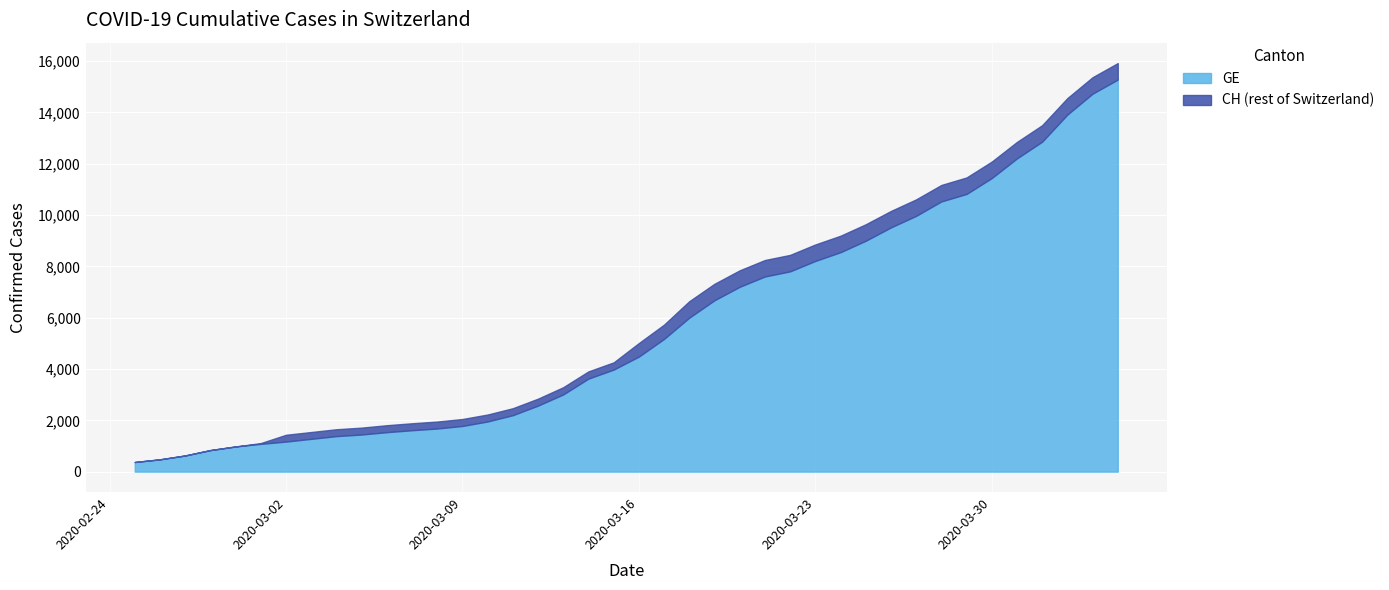

Which has a higher value, 2020-03-14 or 2020-03-26?

2020-03-26